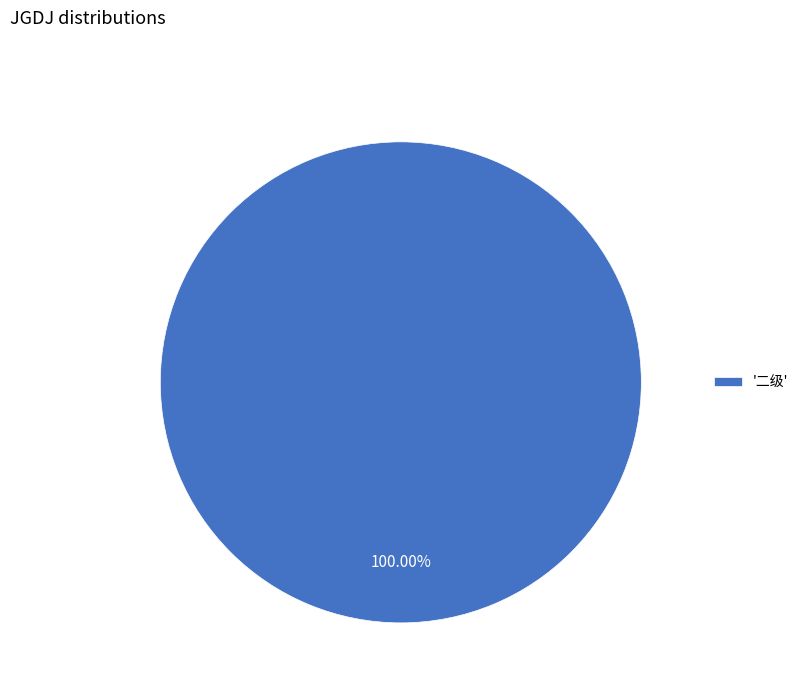

Does any single category account for the majority?

Yes